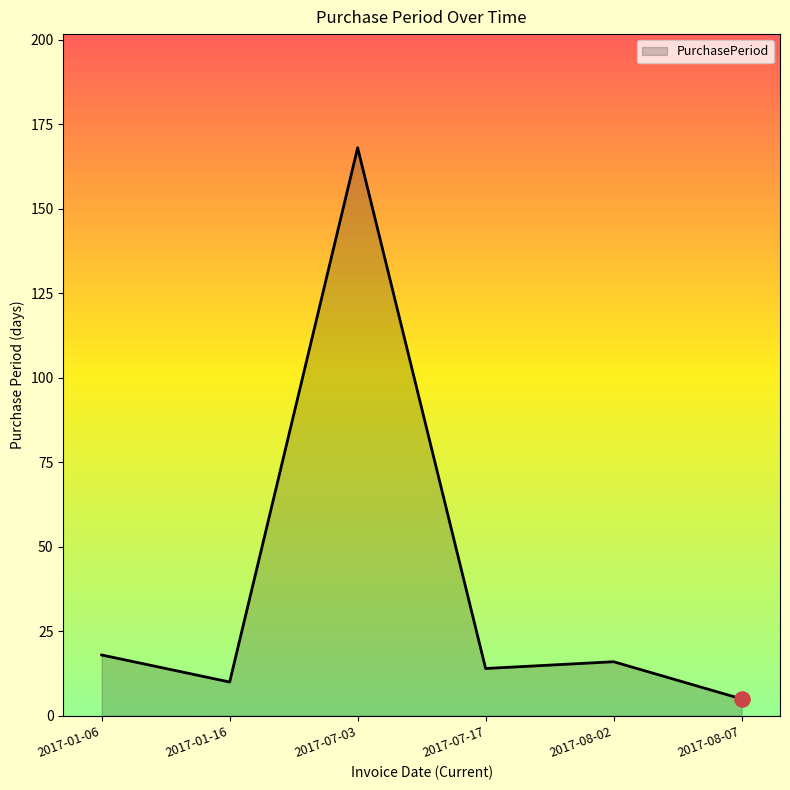

What is the change in value from 2017-07-03 to 2017-07-17?

-154